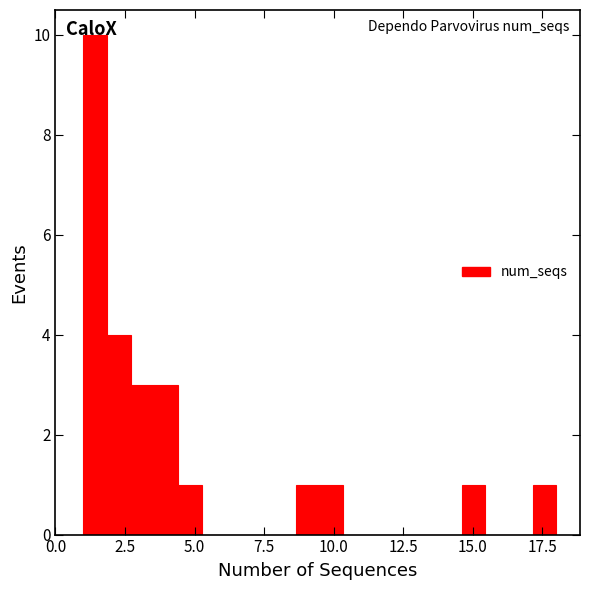

Around what value on the x-axis is the tallest bar? Give the approximate position of its centre, as read against the axis.

1.5